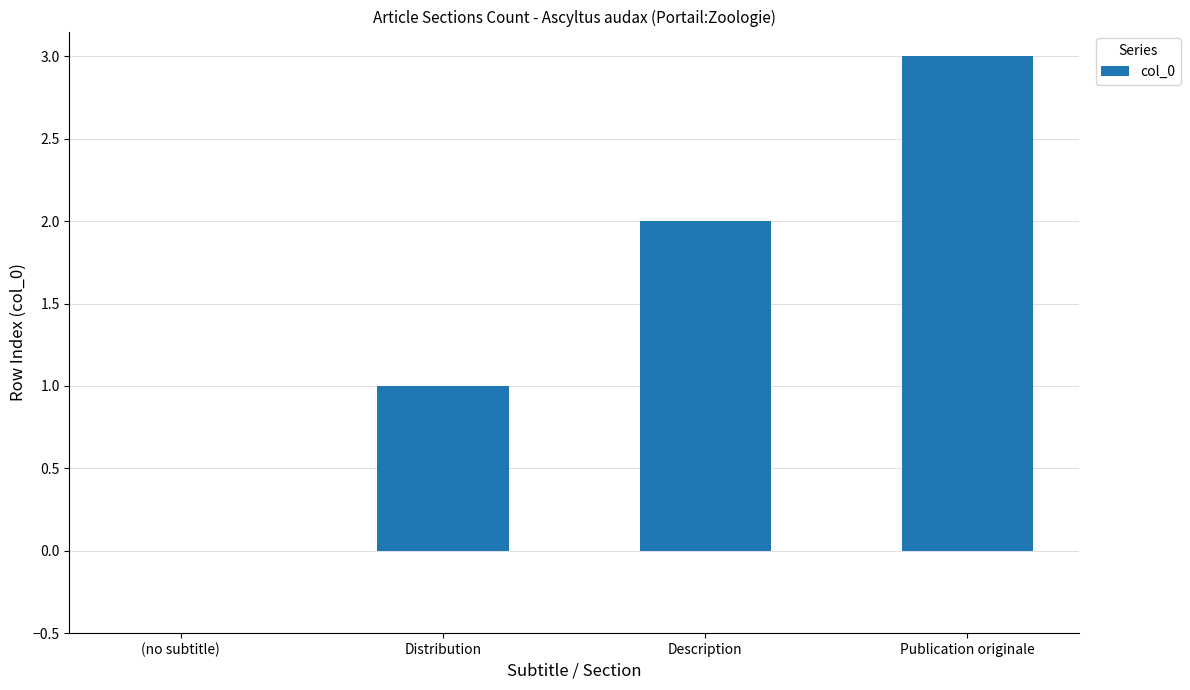

What is the greatest value displayed?

3